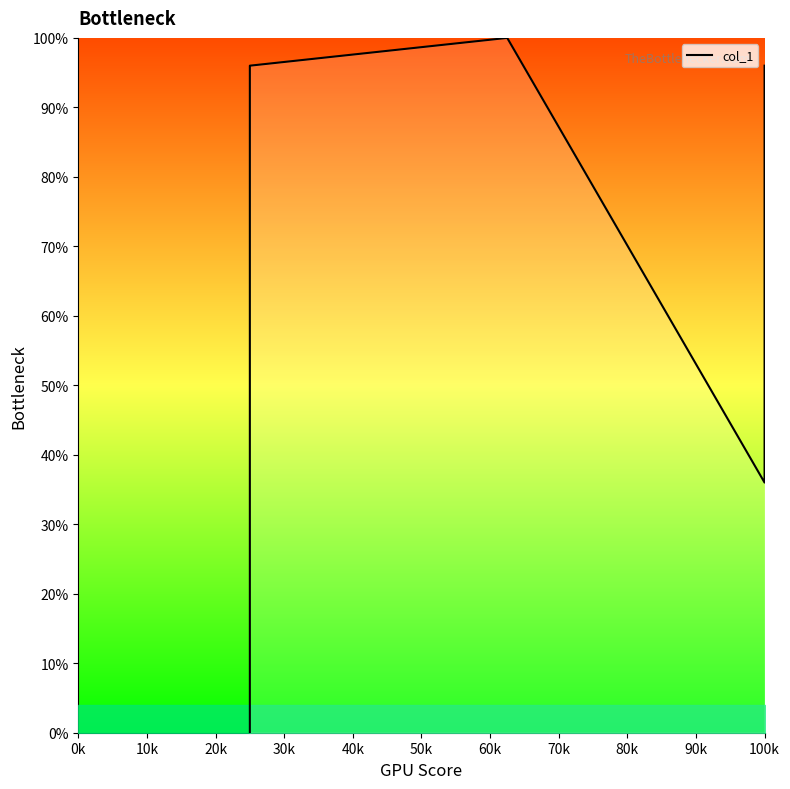

Which has a higher value, 20k or 0k?

20k